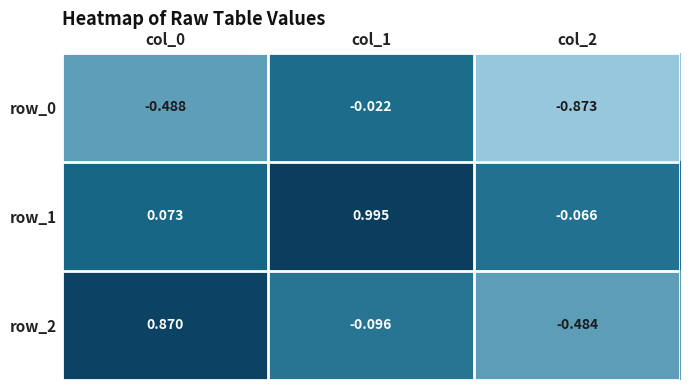

How many values in row_2 are below zero?

2